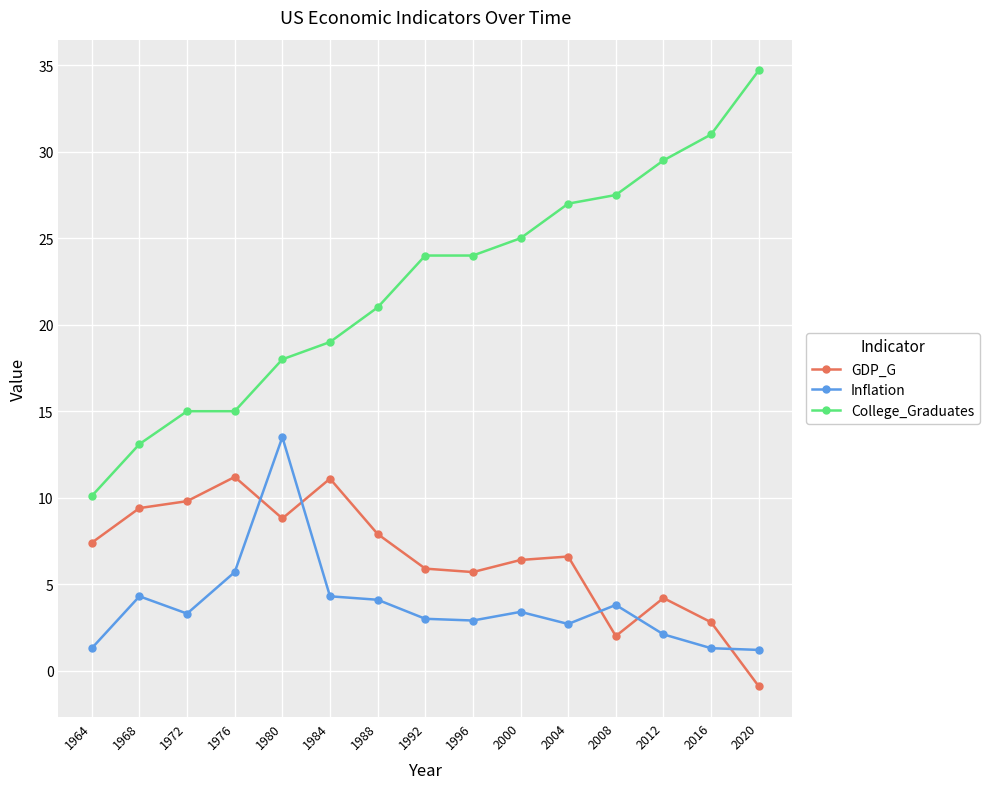

At how many categories does at least one series exceed 0?

15